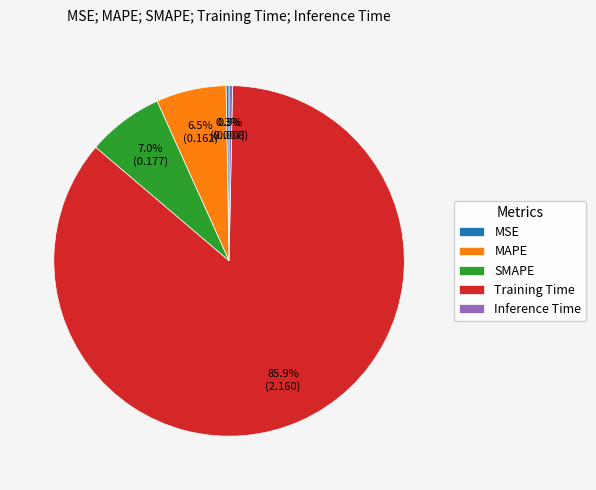

What is the largest slice in the pie chart?

Training Time